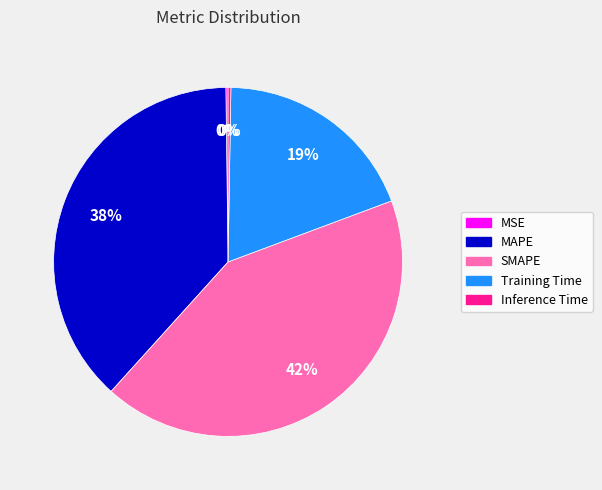

Which category has the biggest portion of the pie?

SMAPE